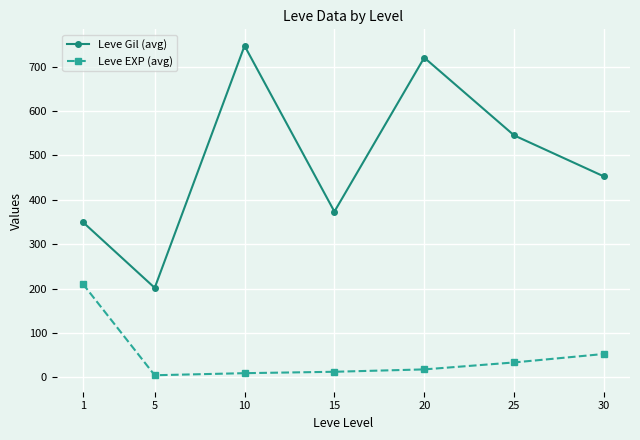

True or false: Leve EXP (avg) has a value of 9.5 at 10.

True